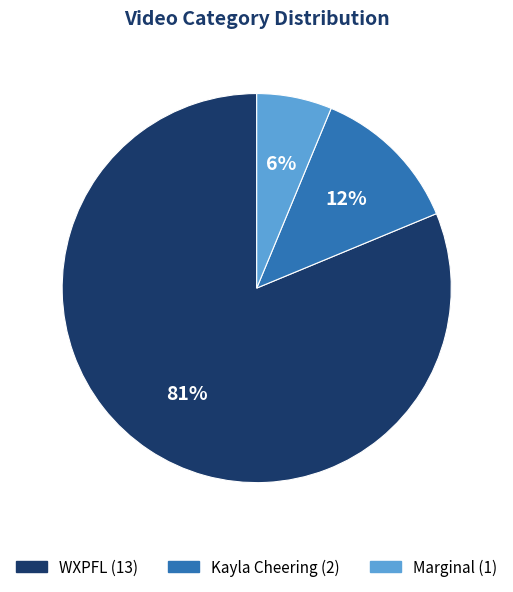

To the nearest percent, what is the average slice percentage?

33%